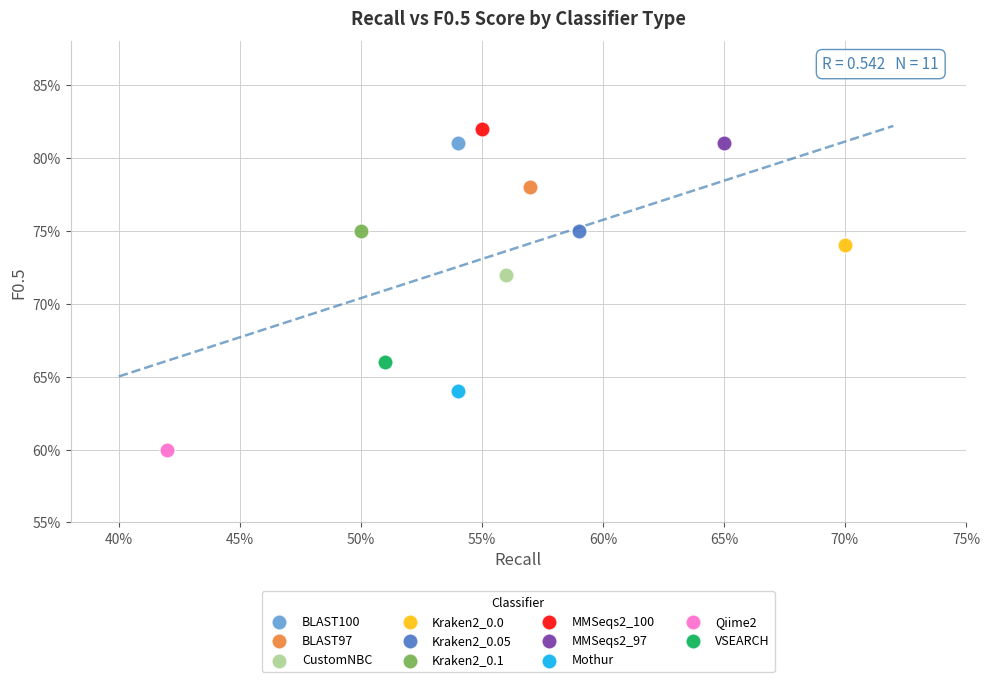

What are all the series names shown in the legend?

BLAST100, BLAST97, CustomNBC, Kraken2_0.0, Kraken2_0.05, Kraken2_0.1, MMSeqs2_100, MMSeqs2_97, Mothur, Qiime2, VSEARCH